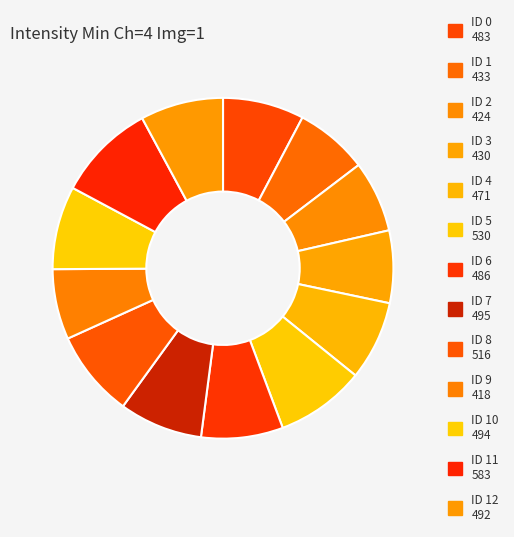

How many slices are in this pie chart?

13